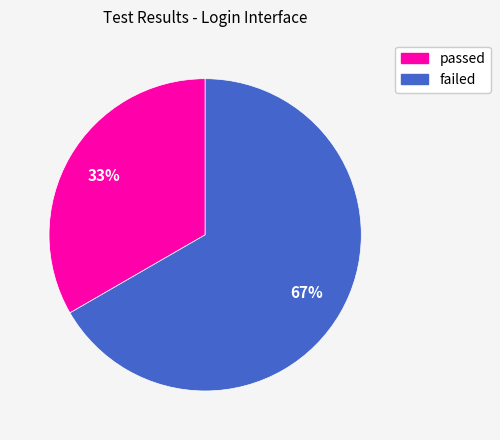

Do failed and passed together represent more than half of the pie?

Yes